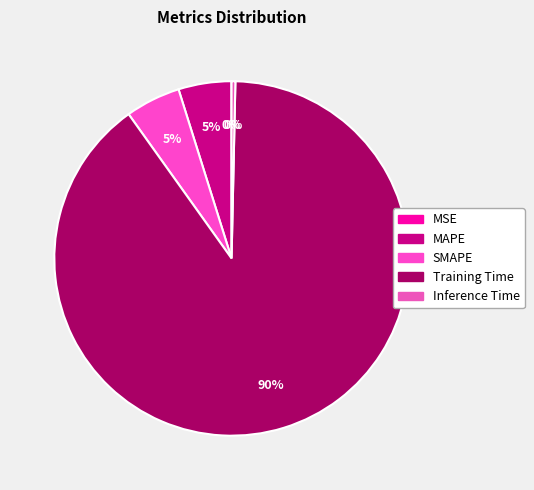

Which category has the biggest portion of the pie?

Training Time